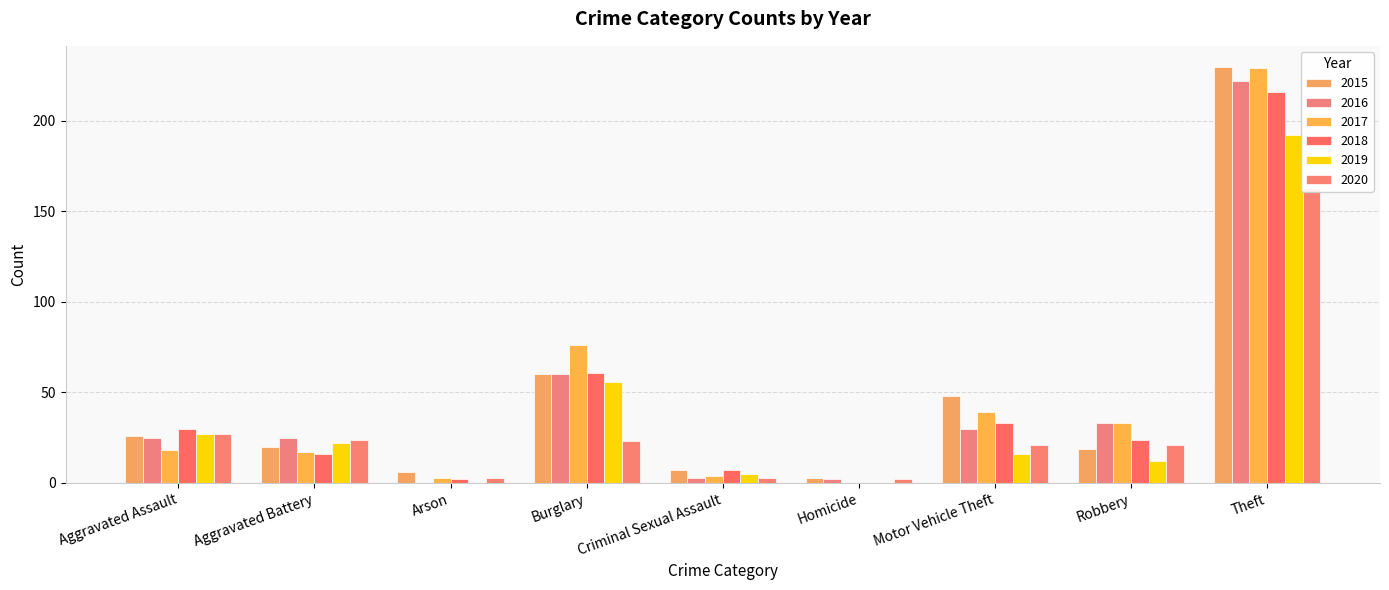

Reading left to right, transcribe all the data shown in this chart.

2015: Aggravated Assault=26	Aggravated Battery=20	Arson=6	Burglary=60	Criminal Sexual Assault=7	Homicide=3	Motor Vehicle Theft=48	Robbery=19	Theft=230
2016: Aggravated Assault=25	Aggravated Battery=25	Arson=0	Burglary=60	Criminal Sexual Assault=3	Homicide=2	Motor Vehicle Theft=30	Robbery=33	Theft=222
2017: Aggravated Assault=18	Aggravated Battery=17	Arson=3	Burglary=76	Criminal Sexual Assault=4	Homicide=0	Motor Vehicle Theft=39	Robbery=33	Theft=229
2018: Aggravated Assault=30	Aggravated Battery=16	Arson=2	Burglary=61	Criminal Sexual Assault=7	Homicide=0	Motor Vehicle Theft=33	Robbery=24	Theft=216
2019: Aggravated Assault=27	Aggravated Battery=22	Arson=0	Burglary=56	Criminal Sexual Assault=5	Homicide=0	Motor Vehicle Theft=16	Robbery=12	Theft=192
2020: Aggravated Assault=27	Aggravated Battery=24	Arson=3	Burglary=23	Criminal Sexual Assault=3	Homicide=2	Motor Vehicle Theft=21	Robbery=21	Theft=163